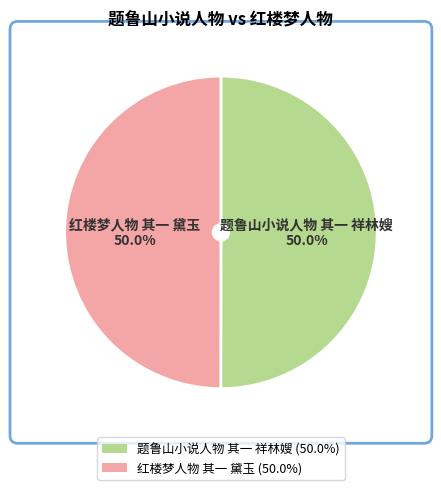

What is the ratio of the value at 题鲁山小说人物 其一 祥林嫂 (50.0%) to the value at 红楼梦人物 其一 黛玉 (50.0%)?

1.0